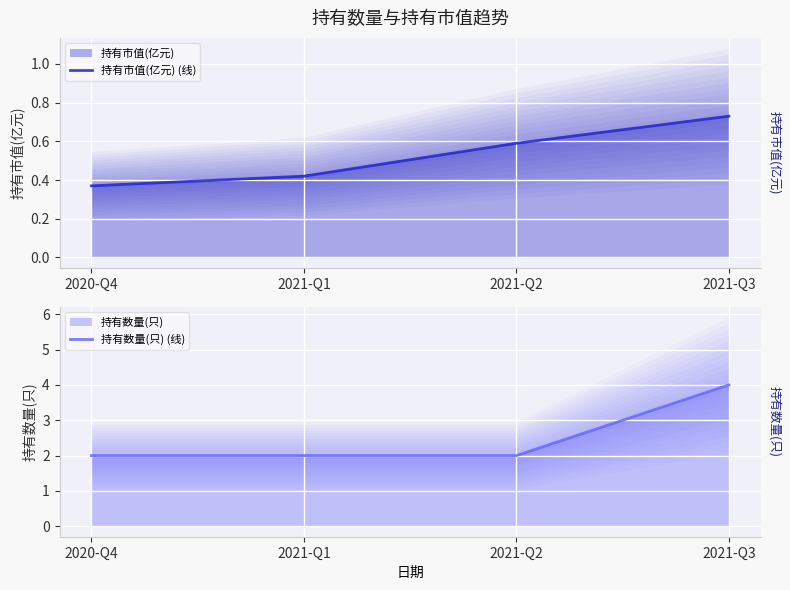

What are all the series names shown in the legend?

持有市值(亿元) (线), 持有数量(只) (线)